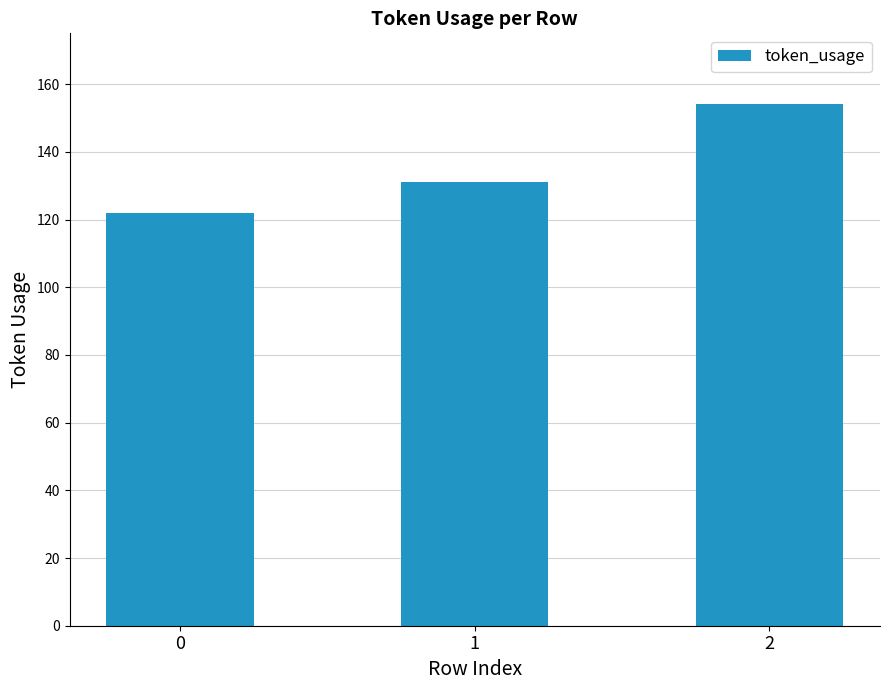

Rank the categories by value from lowest to highest.

0, 1, 2